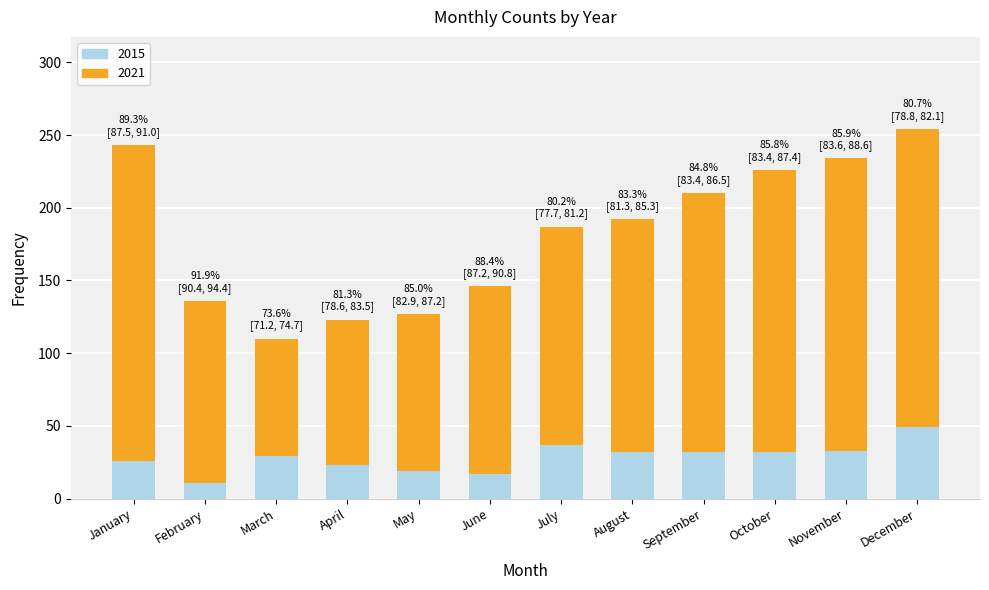

What is the value of the 2015 bar at the 10th from the left?

32